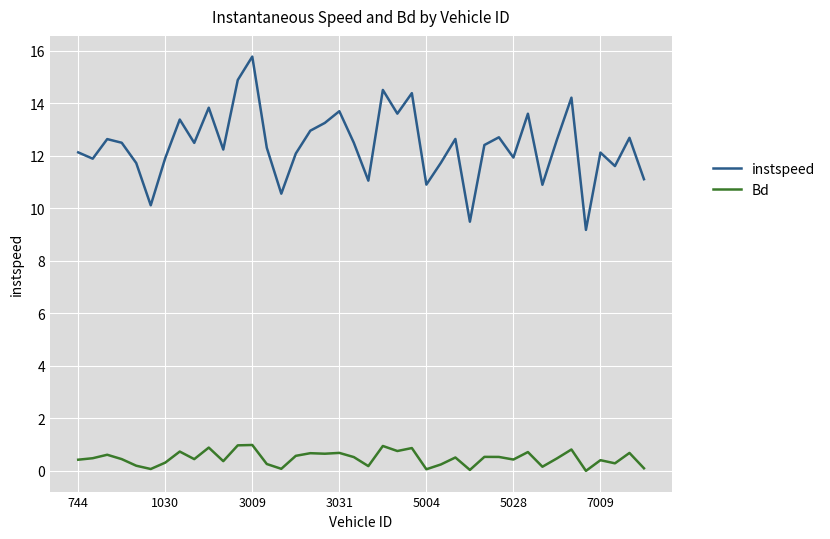

Rank the series by their maximum value, from lowest to highest.

Bd, instspeed